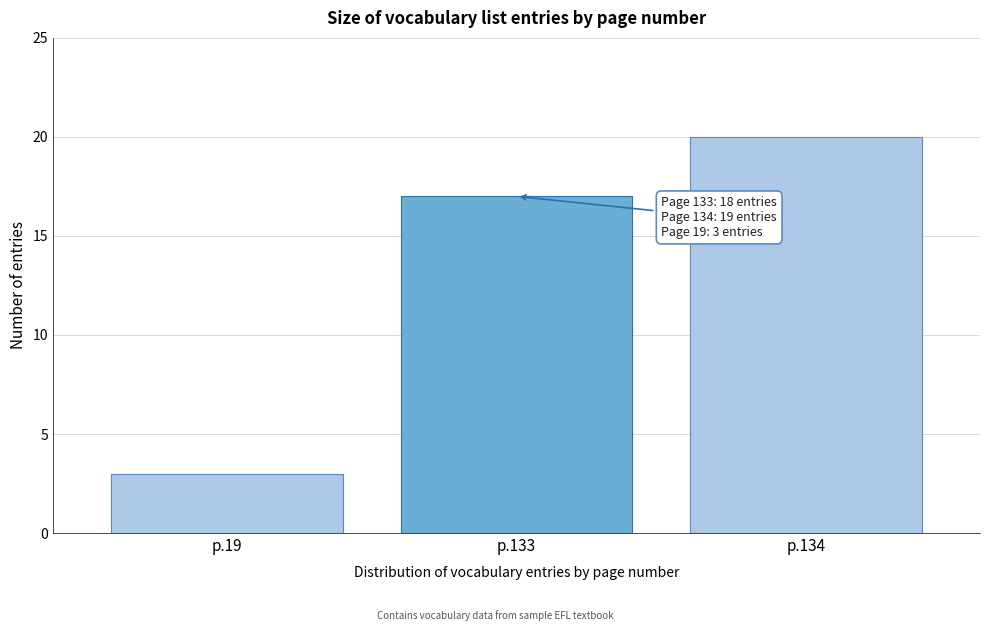

Reading left to right, transcribe all the data shown in this chart.

3	17	20